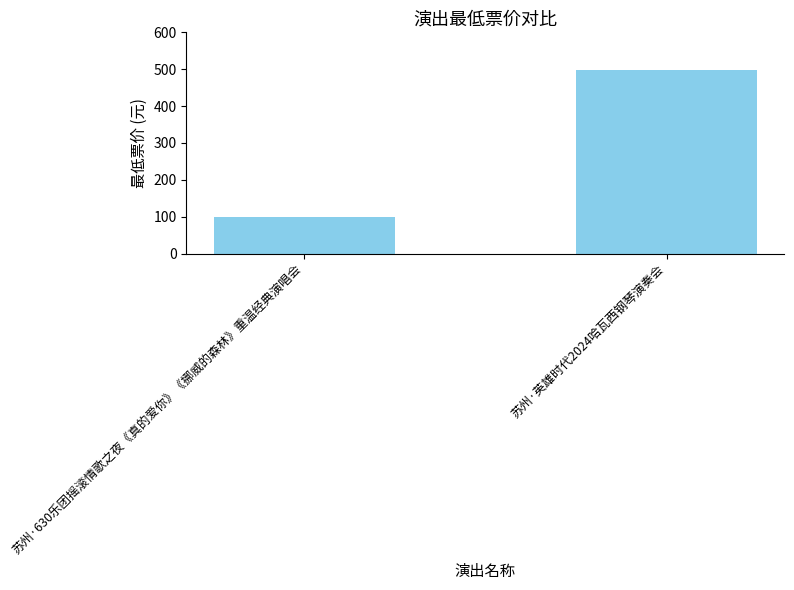

What is the label of the 2nd bar from the left?

苏州·英雄时代2024哈瓦西钢琴演奏会